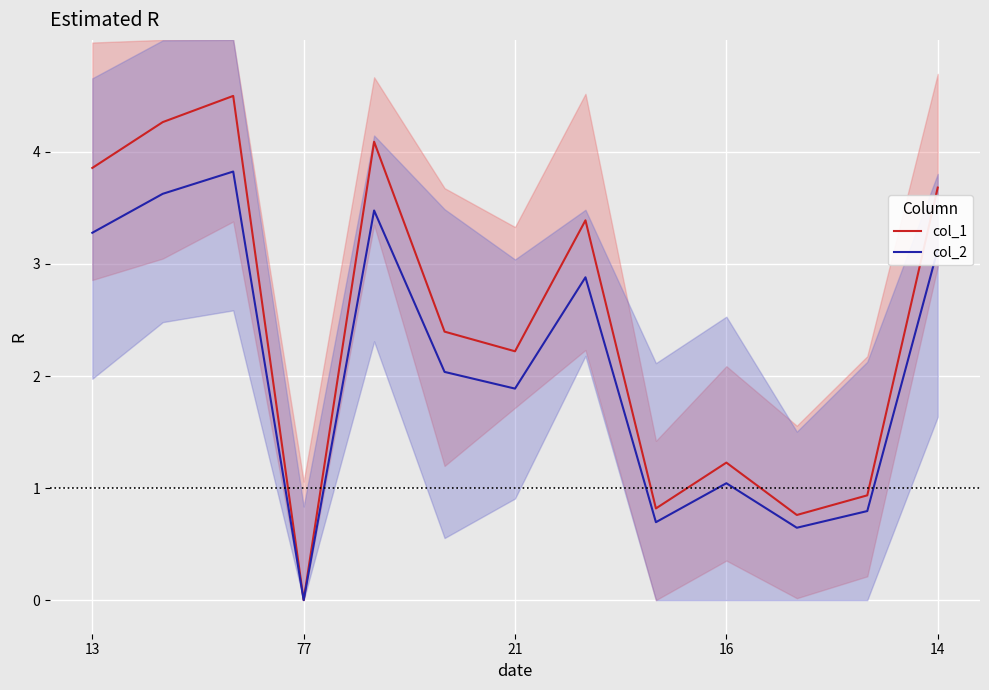

How many data points in col_1 are above 2?

8